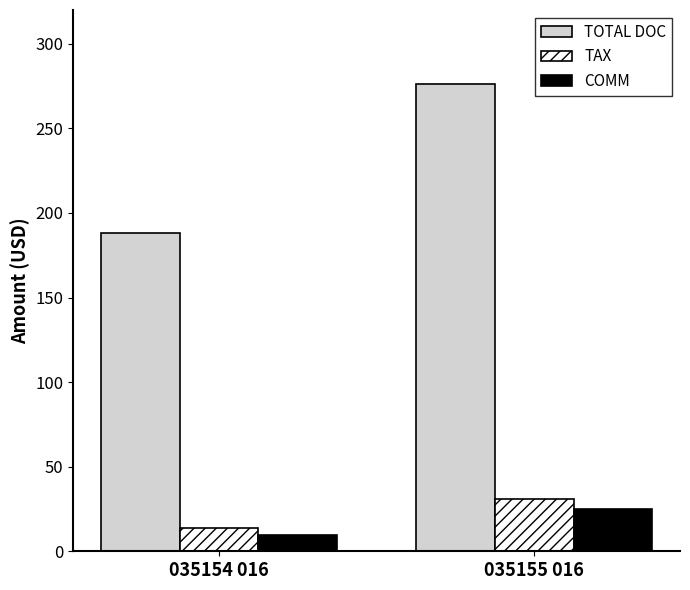

What is the maximum value shown in the chart?

276.0